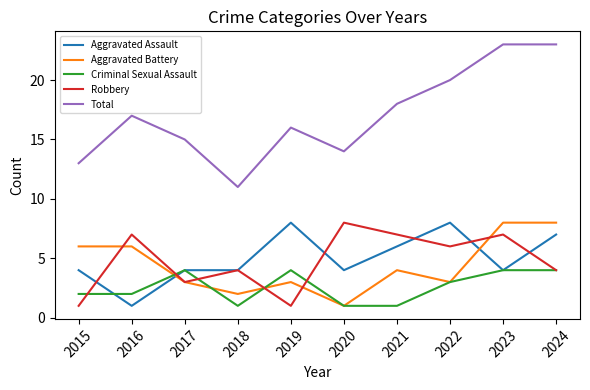

Is this an area chart (filled region under the line)?

No